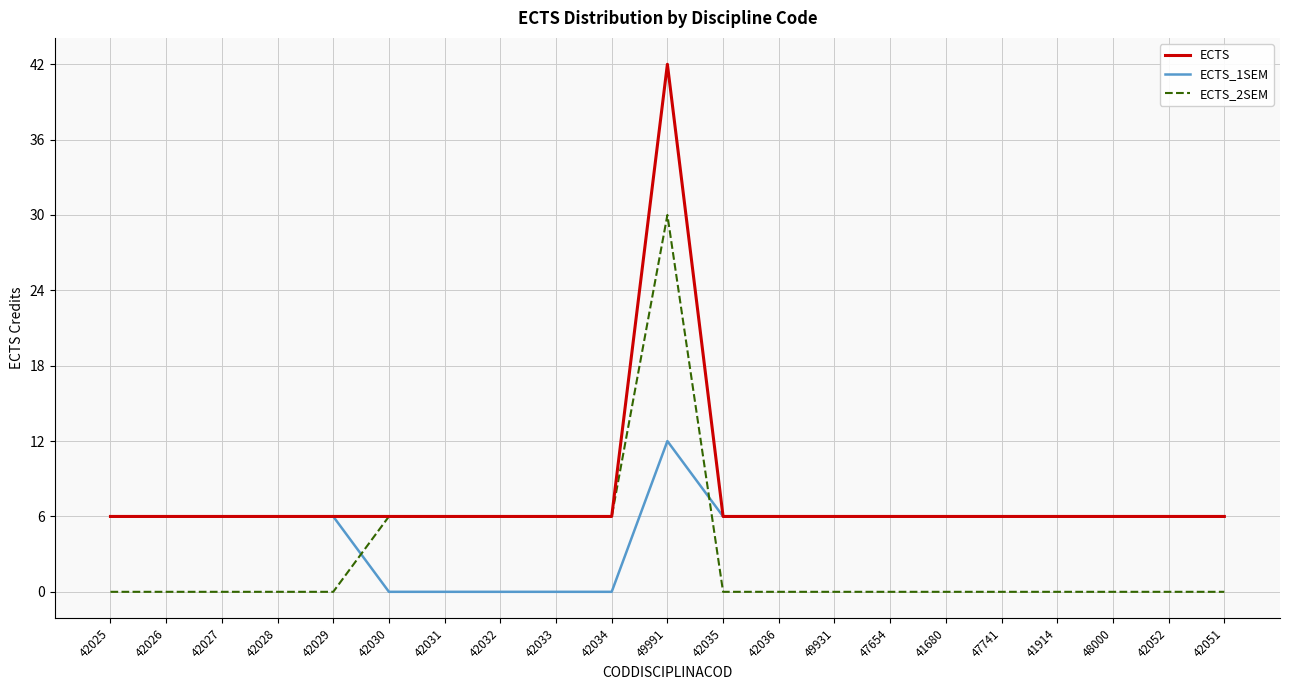

Which series ends up on top after the final intersection of ECTS_1SEM and ECTS_2SEM?

ECTS_1SEM